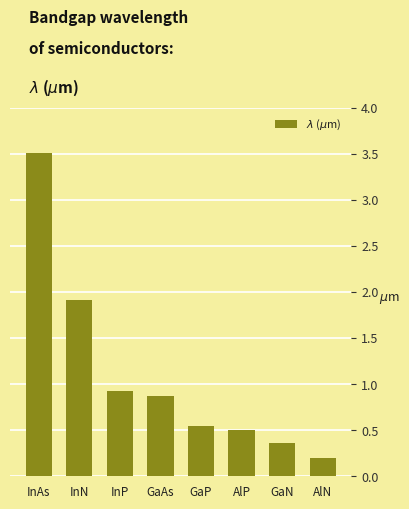

Which category has the highest value across all series?

InAs